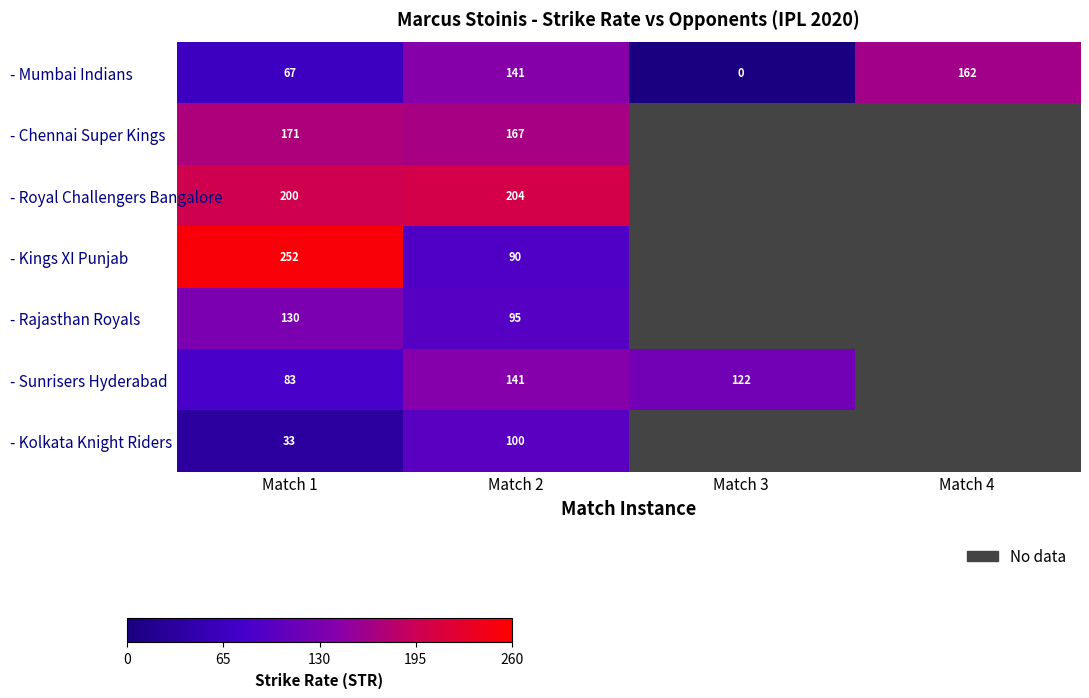

What is the difference between the highest and lowest values at Match 3?

122.2